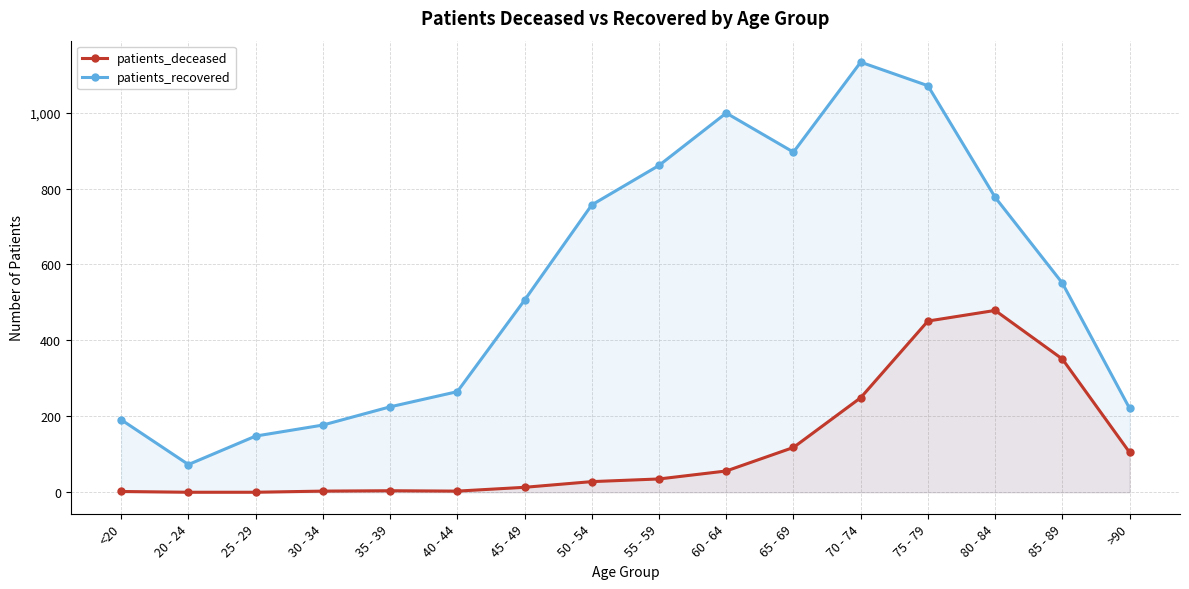

How many lines are shown in the chart?

2